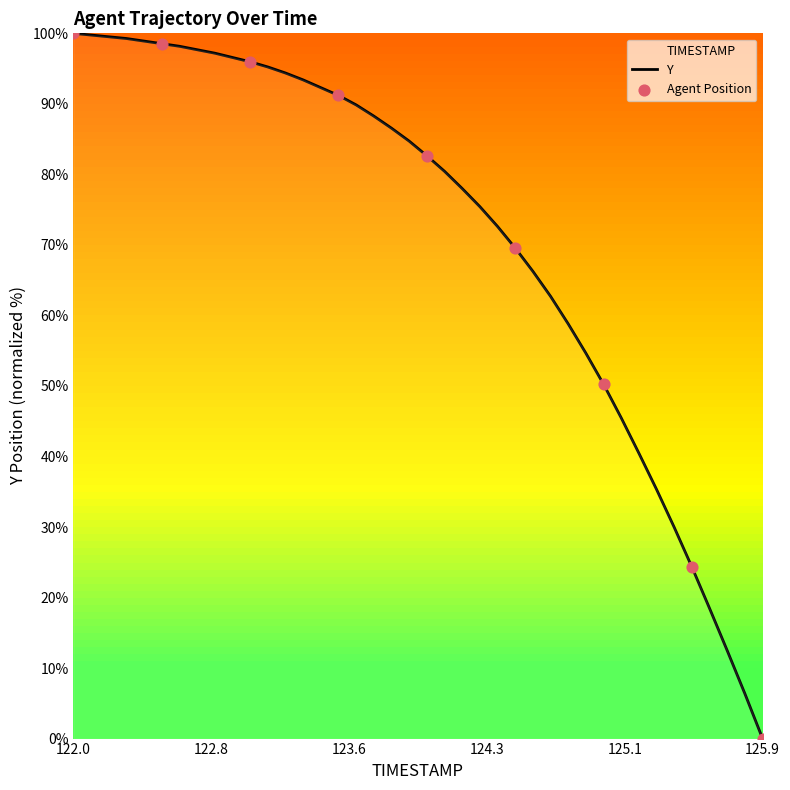

Which label corresponds to the smallest value in the chart?

125.9